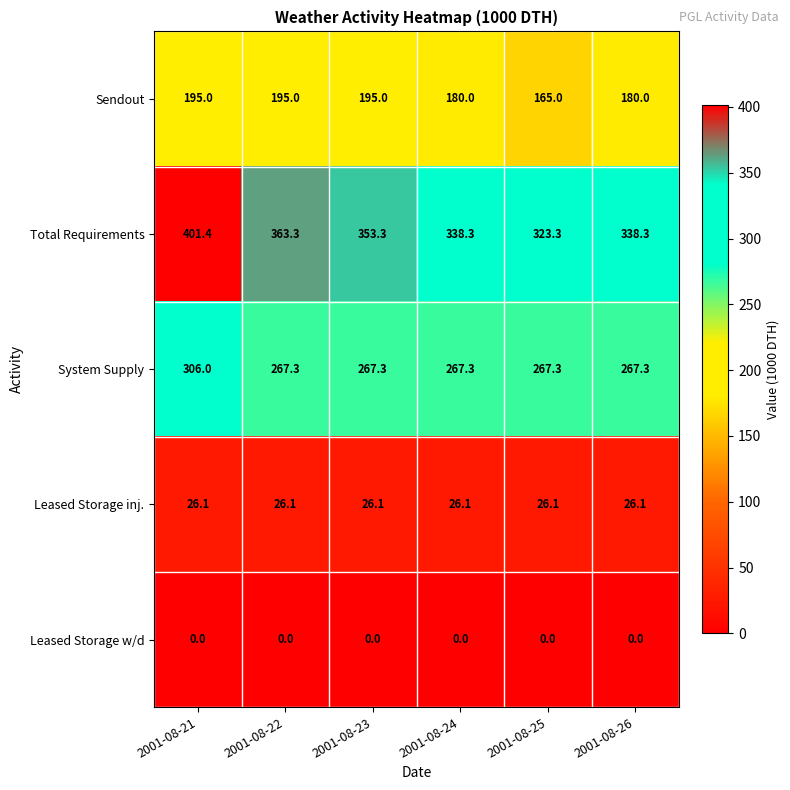

True or false: Leased Storage w/d has a value of 0.0 at 2001-08-23.

True